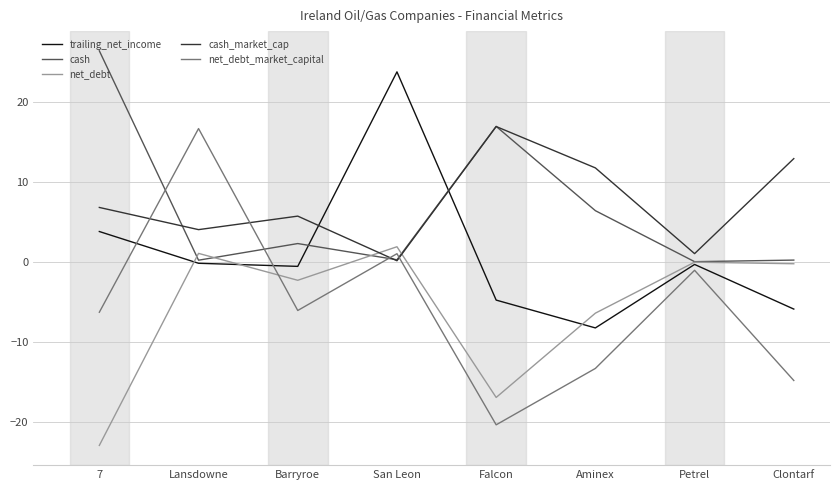

What is the approximate value of cash_market_cap at Aminex?

11.7